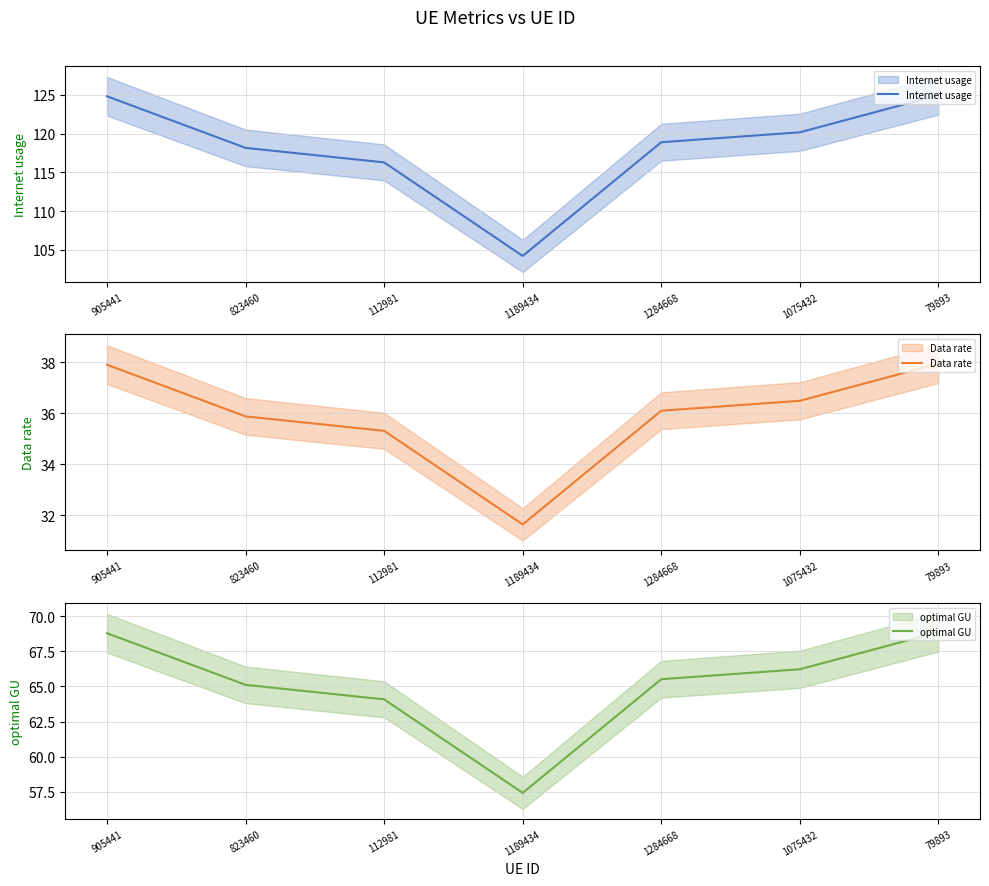

What is the label of the 6th point from the left?

1075432